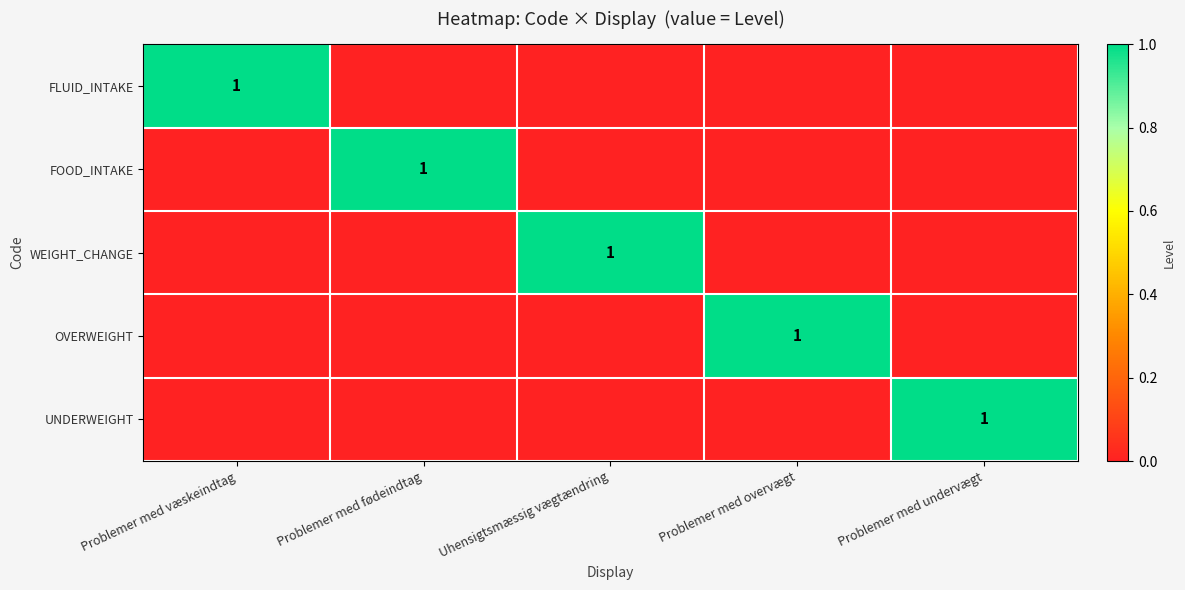

What is the greatest value displayed?

1